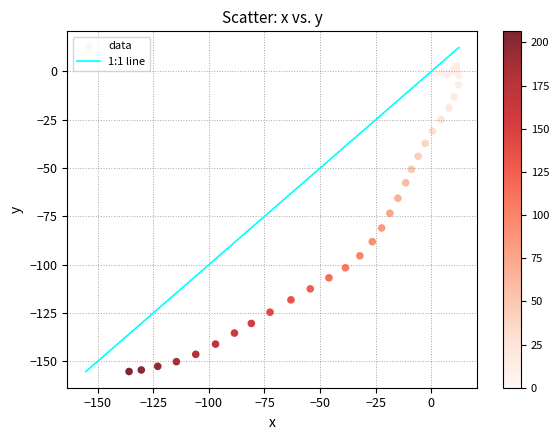

What Y value in the scatter plot is closest to -76?

-73.4